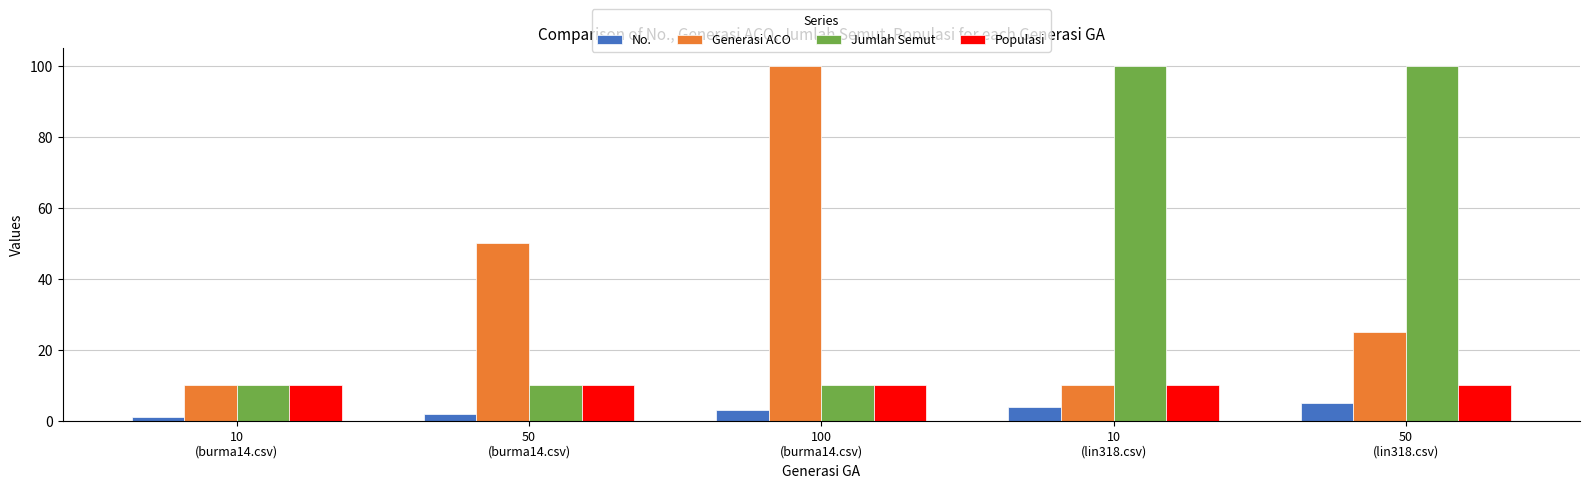

Is it true that Generasi ACO equals 27 at 50
(burma14.csv)?

False